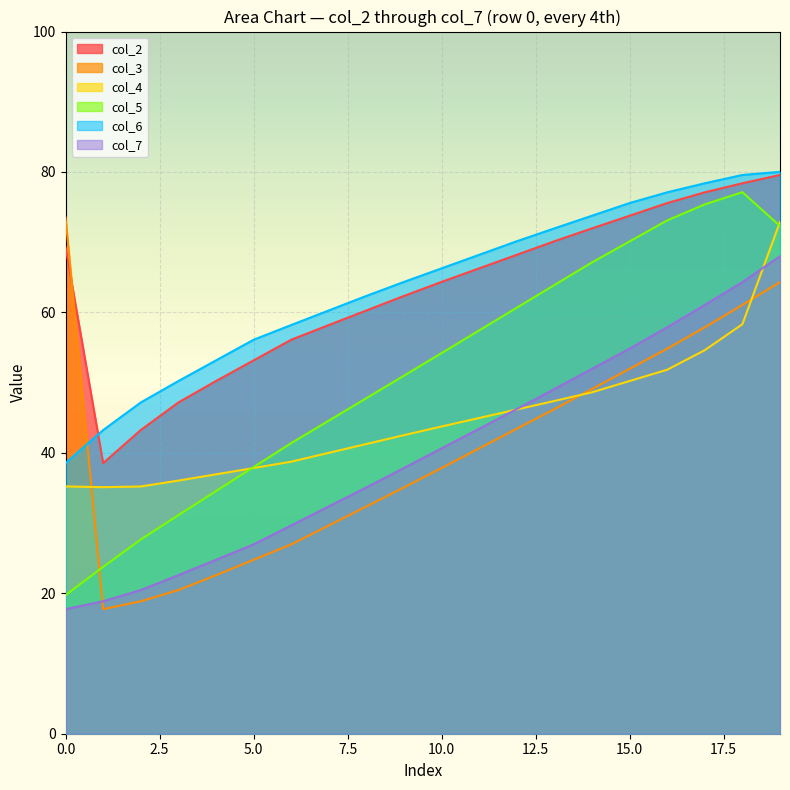

What is the maximum value for col_6?

80.0